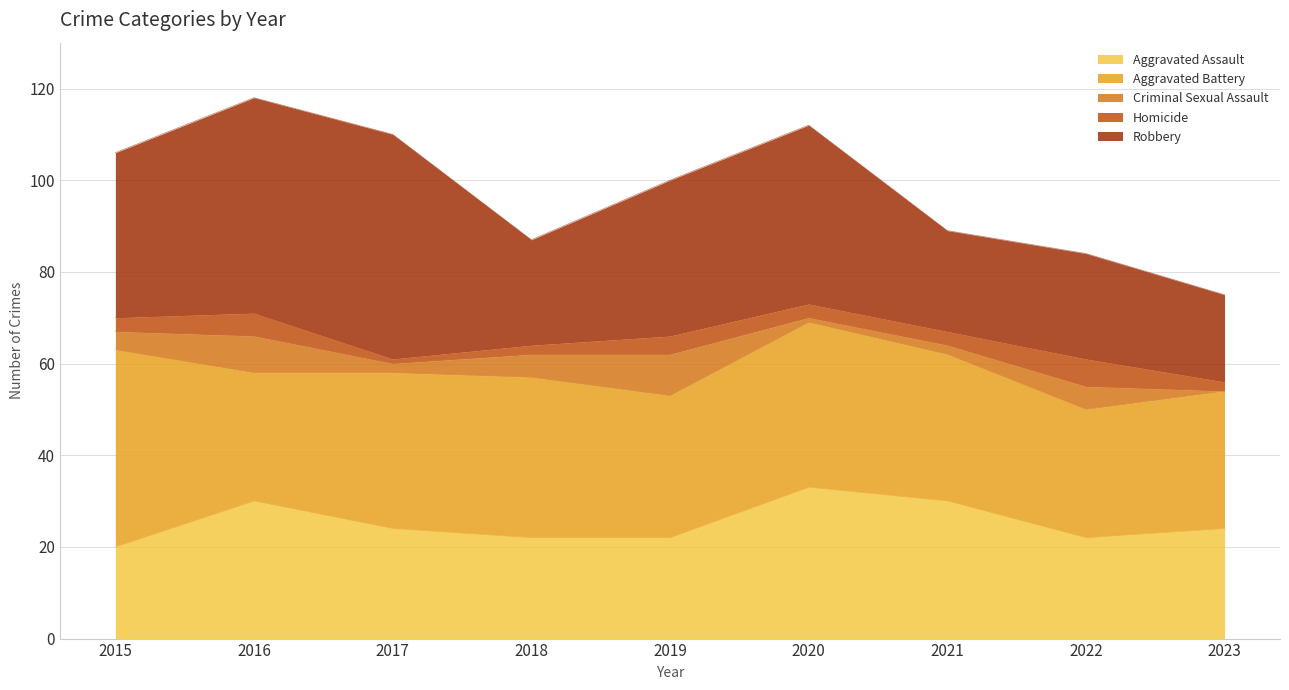

At how many categories does at least one series exceed 32?

6